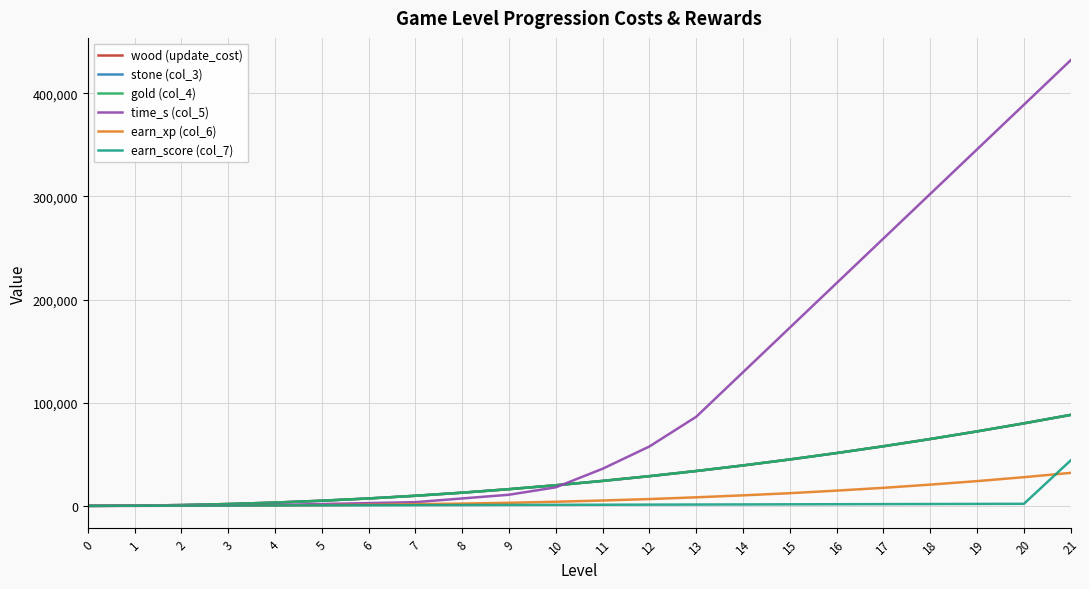

What is the total value across all series at 8?

48600